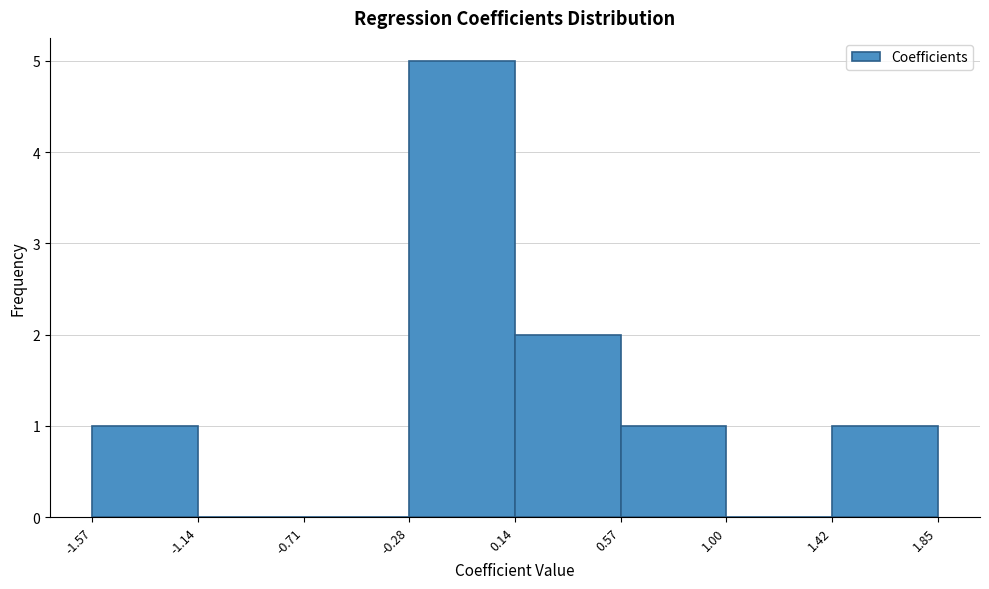

How tall is the bar that spans -1.57 to -1.14 on the x-axis? The values are not printed on the chart, so give them approximately, as read against the axis.

1